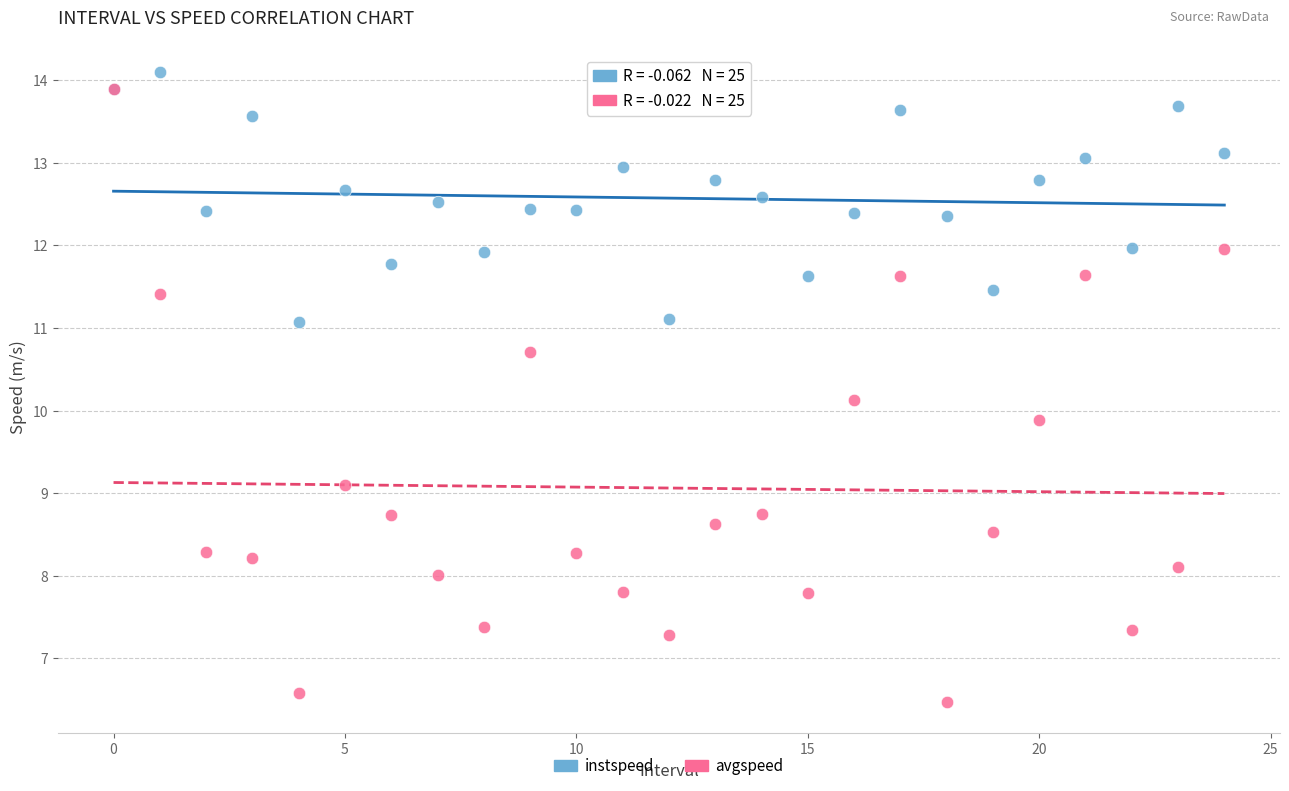

What are all the series names shown in the legend?

instspeed, avgspeed